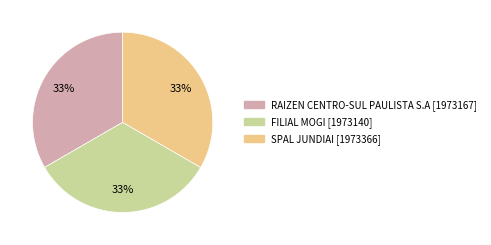

To the nearest percent, what percentage of the pie is RAIZEN CENTRO-SUL PAULISTA S.A?

33%